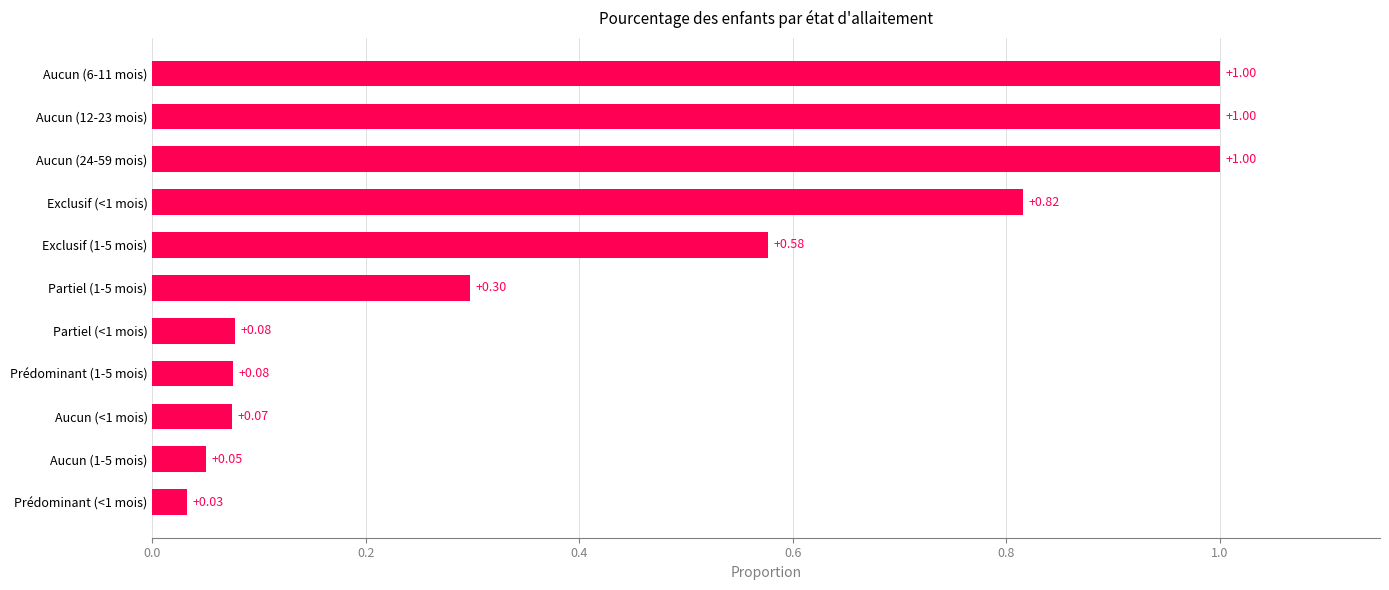

What is the difference between the maximum and second lowest values?

0.9